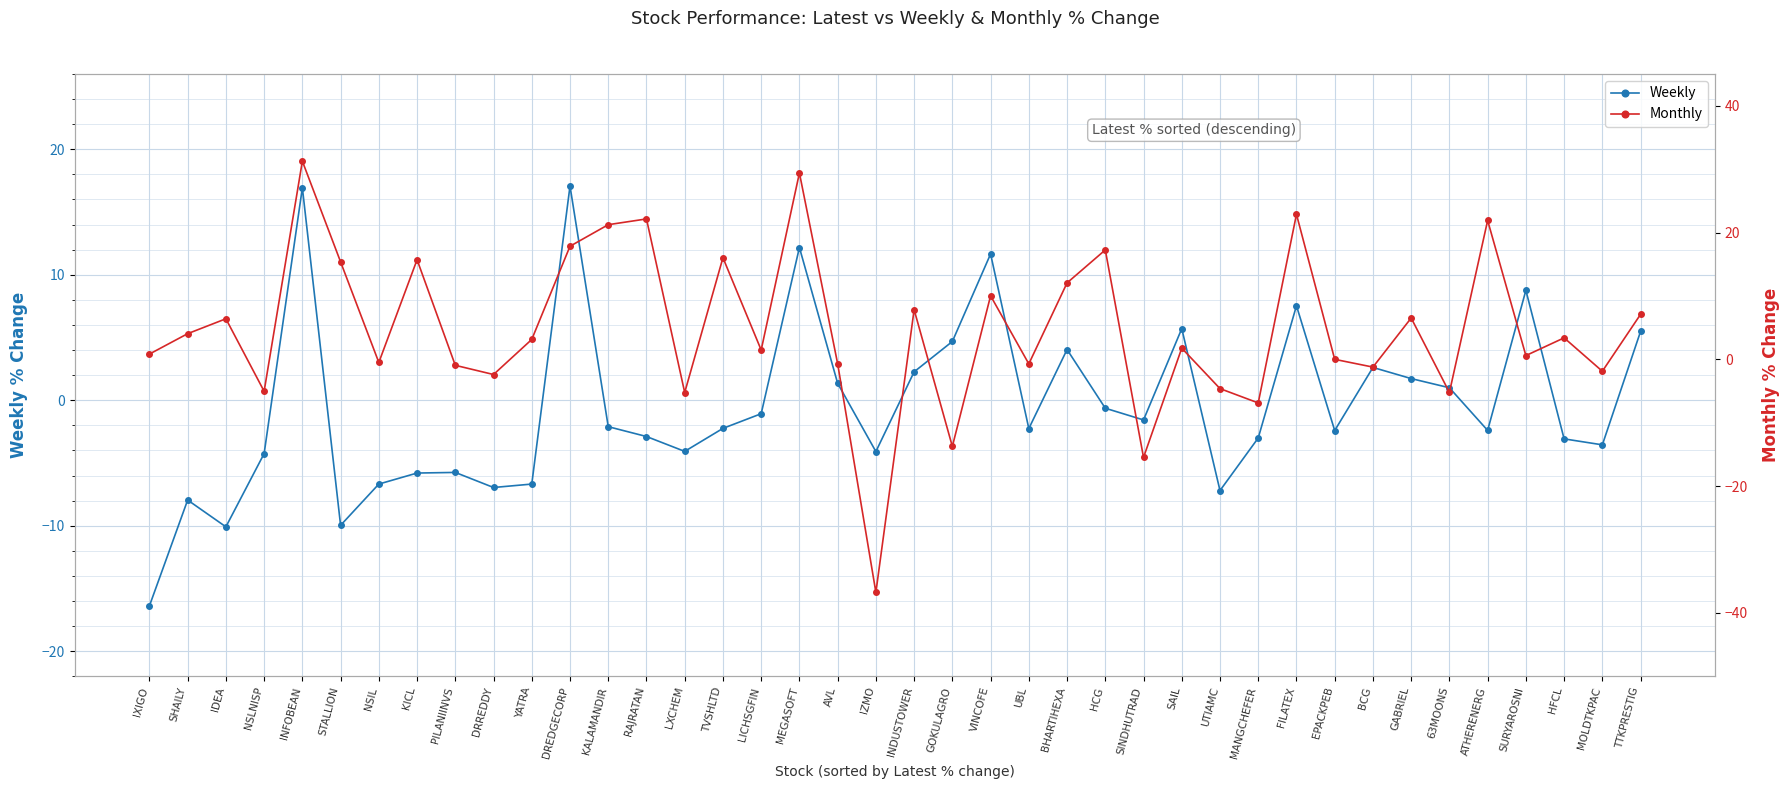

At which label does Weekly reach its peak?

DREDGECORP